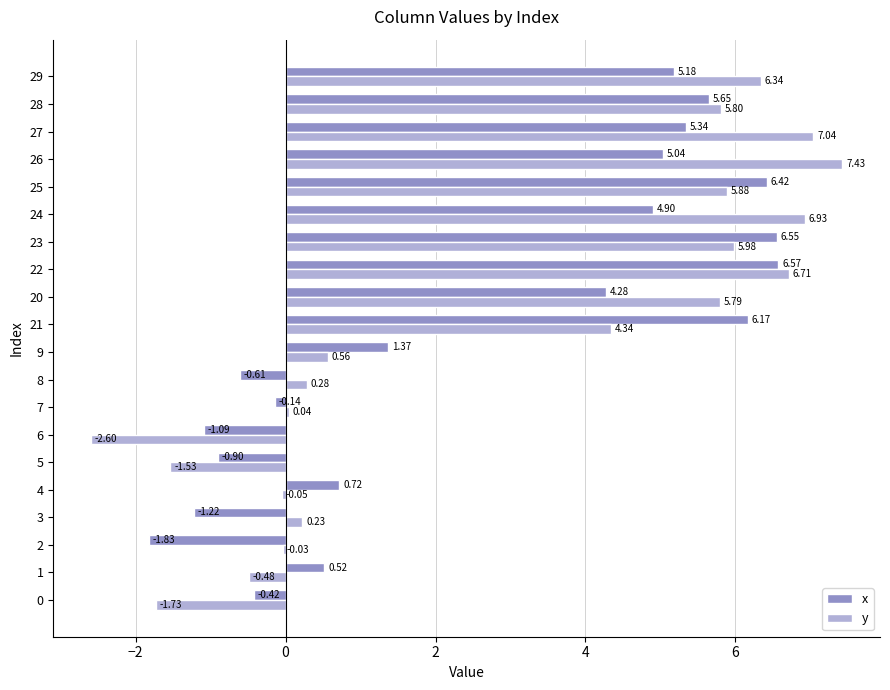

What is the sum of all y values?

56.9